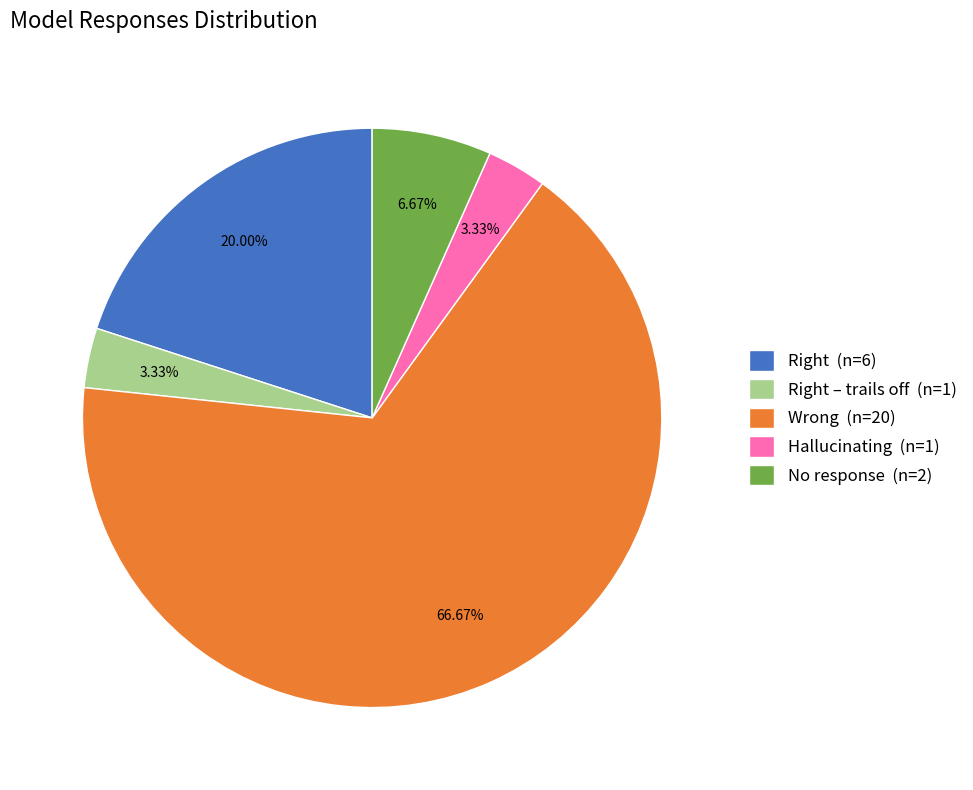

What is the largest slice in the pie chart?

Wrong (n=20)